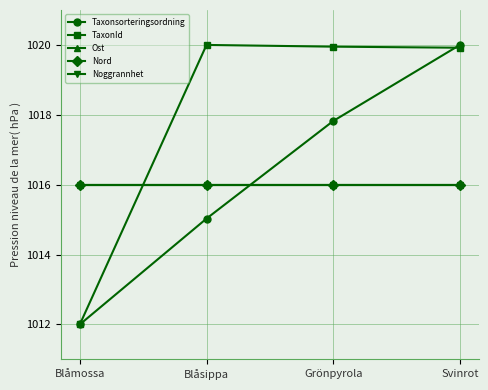

What position from the left is Blåsippa?

2